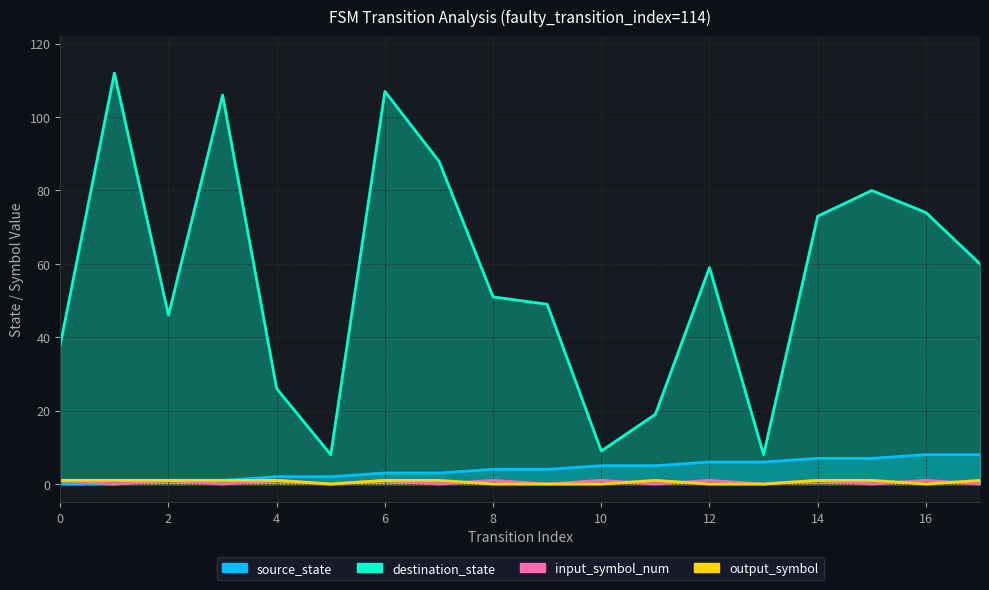

True or false: output_symbol has more than 2 interior local peaks.

False